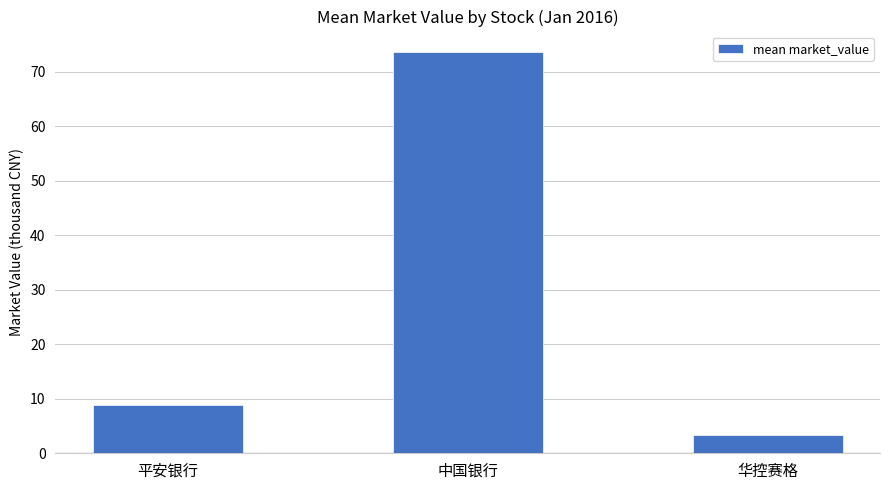

Reading left to right, transcribe all the data shown in this chart.

平安银行=8.8	中国银行=73.7	华控赛格=3.3